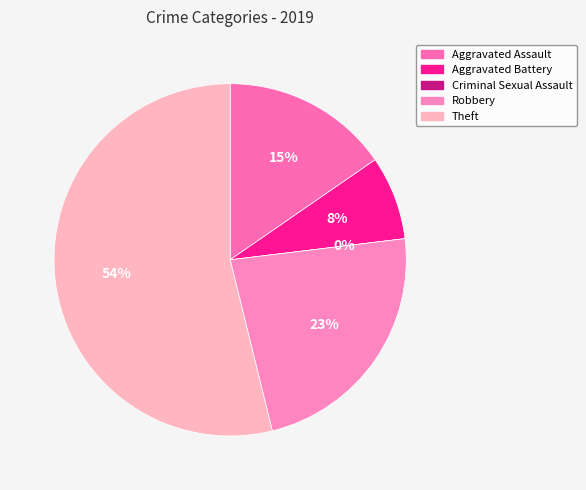

The Robbery slice represents 36% of the pie. True or false?

False